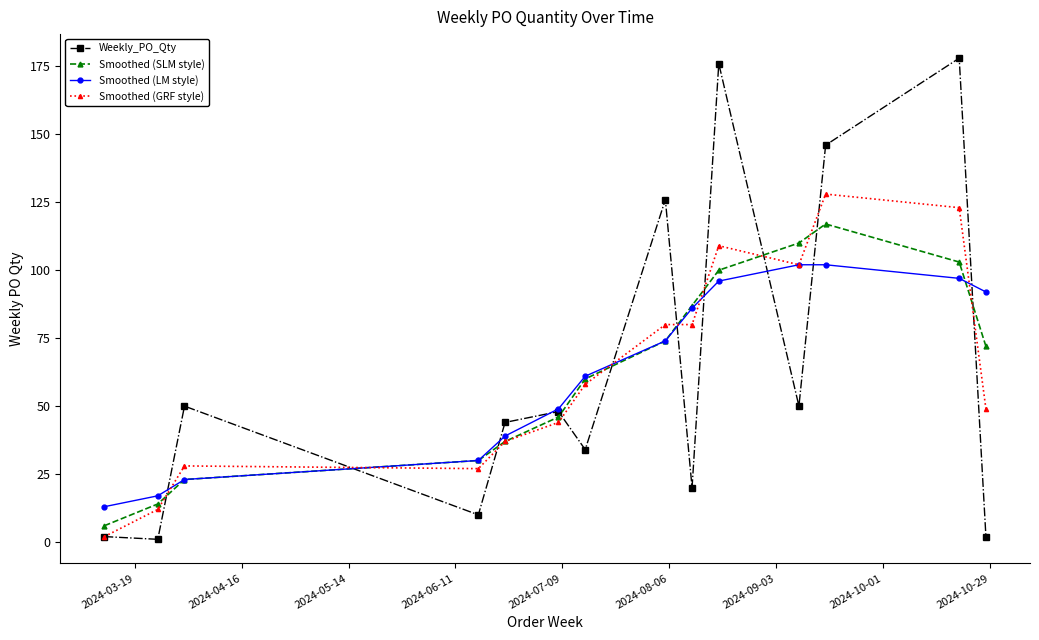

True or false: Smoothed (SLM style) and Smoothed (LM style) intersect in this chart.

True